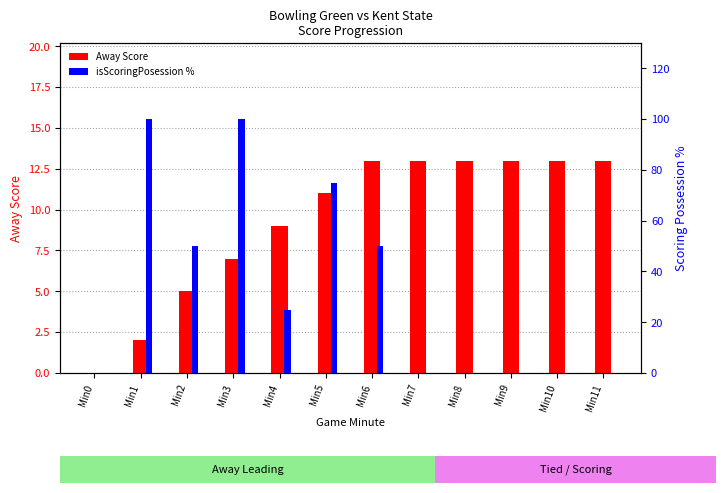

Reading right to left, what are all the values shown in this chart?

Away Score: Min11=13	Min10=13	Min9=13	Min8=13	Min7=13	Min6=13	Min5=11	Min4=9	Min3=7	Min2=5	Min1=2	Min0=0
isScoringPosession %: Min11=0	Min10=0	Min9=0	Min8=0	Min7=0	Min6=50	Min5=75	Min4=25	Min3=100	Min2=50	Min1=100	Min0=0